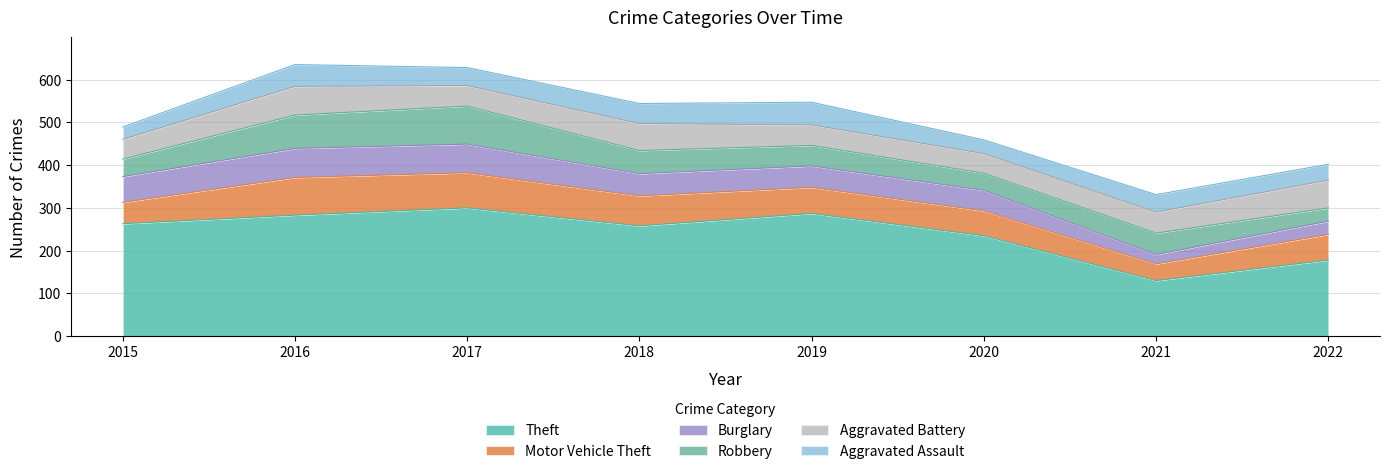

What is the sum of the Aggravated Battery values at 2016 and 2018?

130